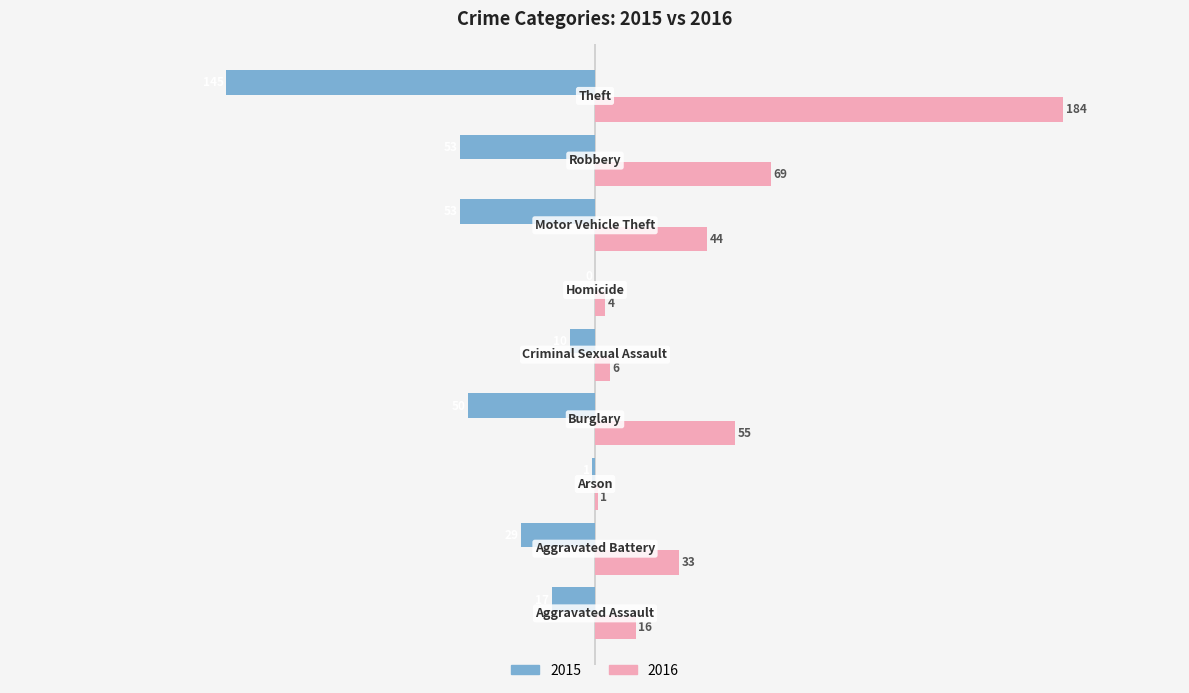

What is the sum of all 2015 values?

-358